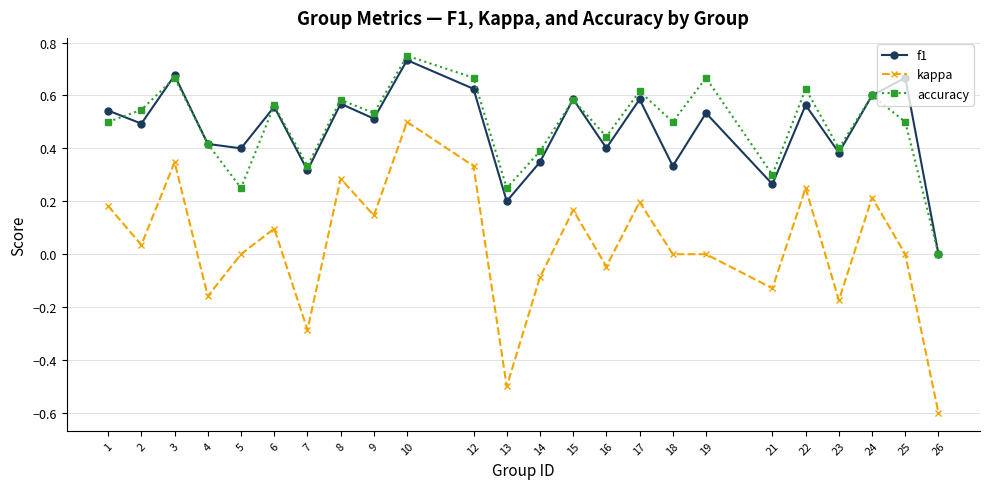

How many positive values does the accuracy series have?

23